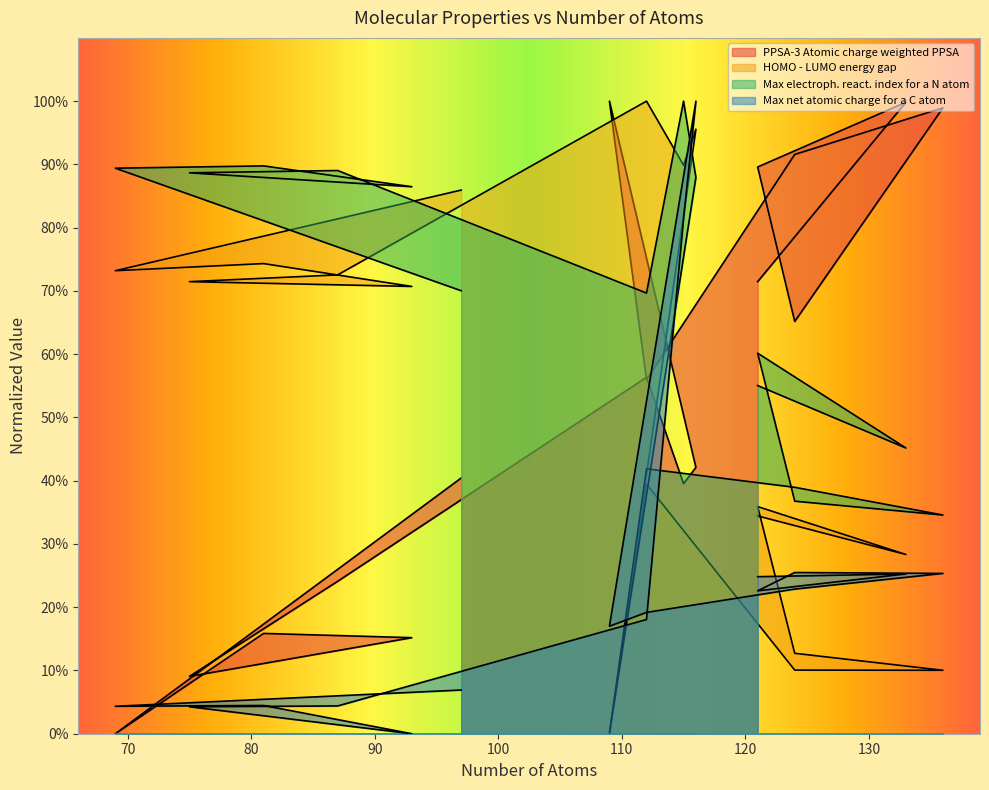

What is the maximum value for PPSA-3 Atomic charge weighted PPSA?

1.0